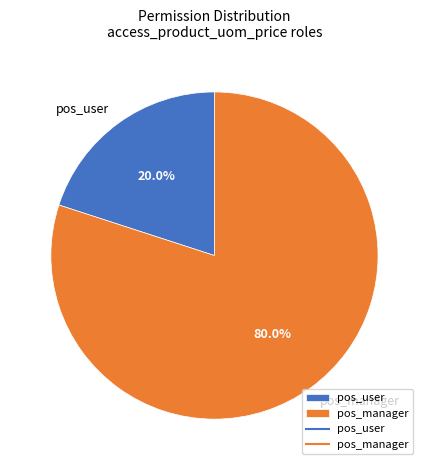

Does any single category account for the majority?

Yes